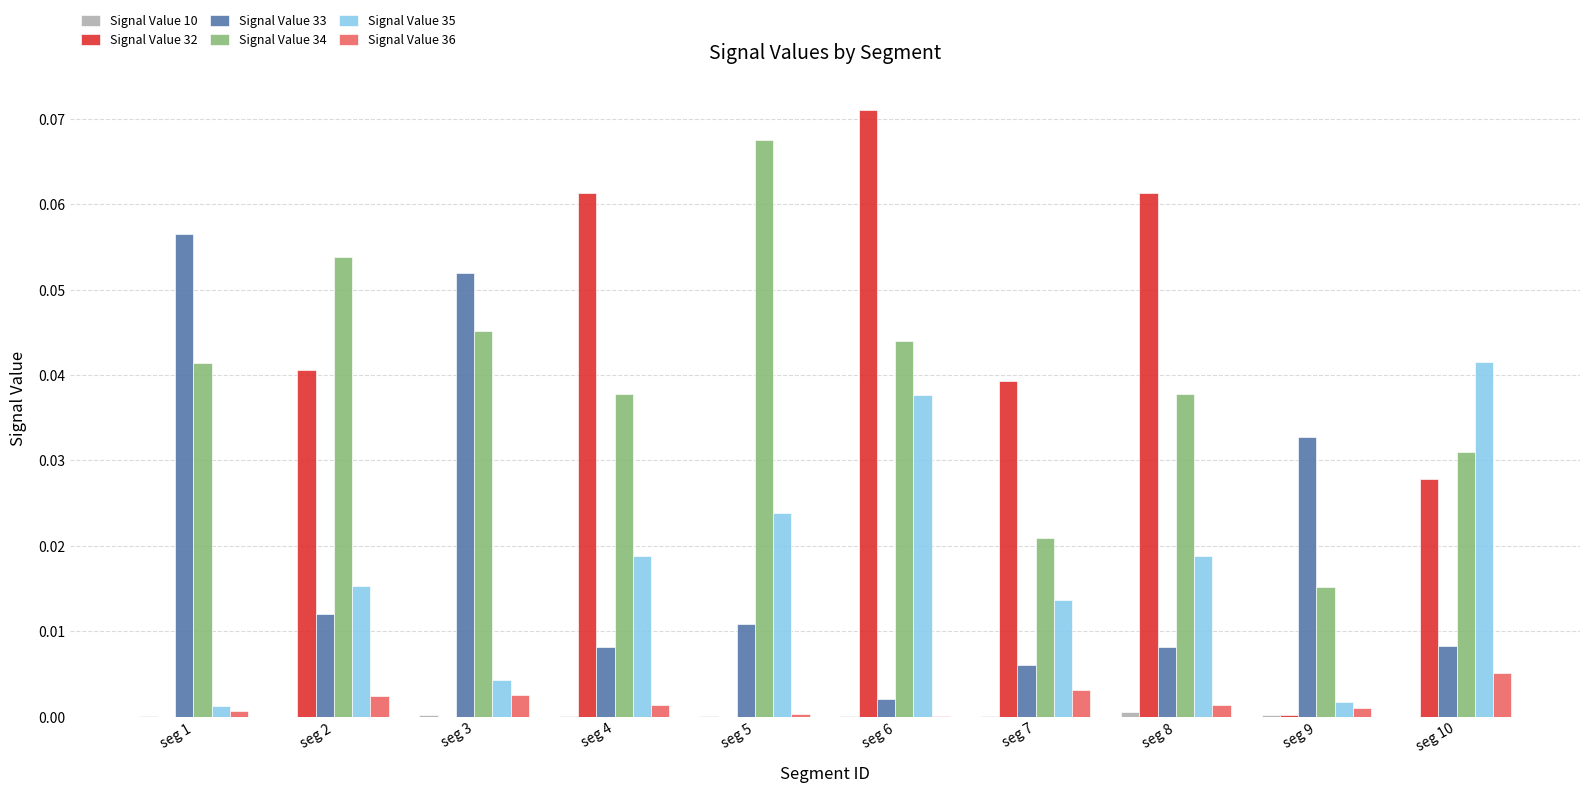

True or false: Signal Value 34 has a value of 0.0 at seg 2.

False